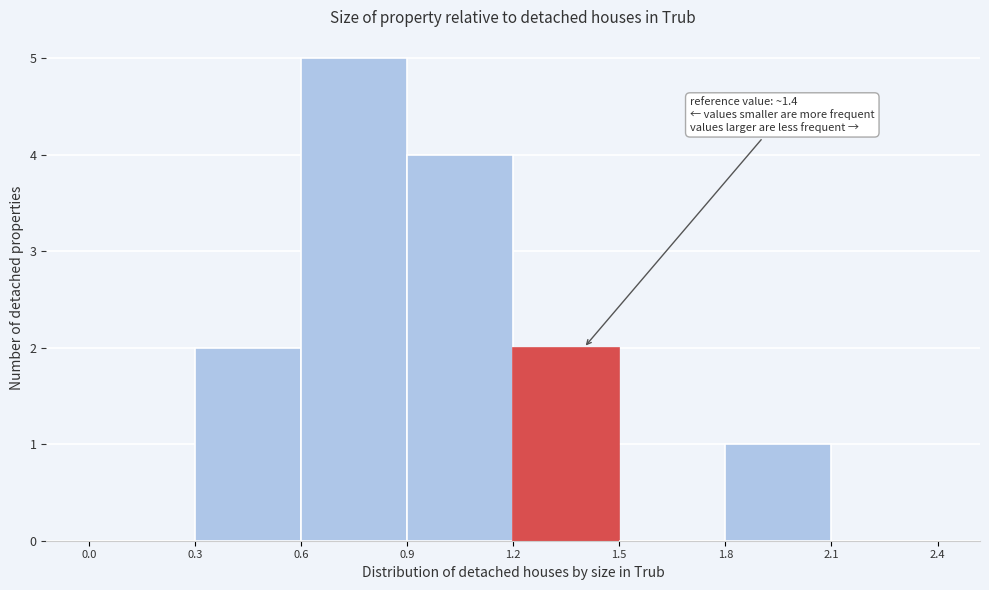

Which range on the x-axis has the tallest bar?

0.6 to 0.9